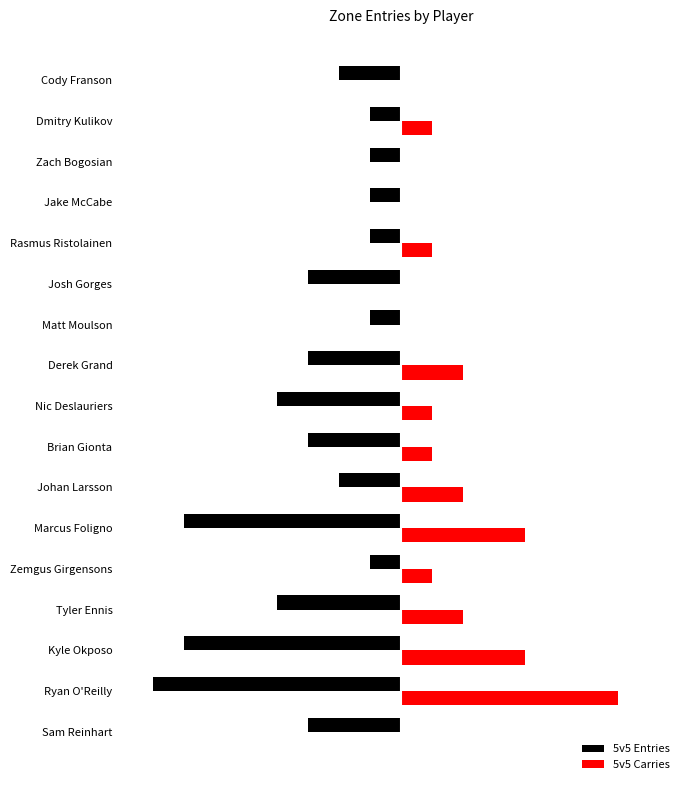

Rank the categories by 5v5 Entries value from highest to lowest.

Zemgus Girgensons, Matt Moulson, Rasmus Ristolainen, Jake McCabe, Zach Bogosian, Dmitry Kulikov, Johan Larsson, Cody Franson, Sam Reinhart, Brian Gionta, Derek Grand, Josh Gorges, Tyler Ennis, Nic Deslauriers, Kyle Okposo, Marcus Foligno, Ryan O'Reilly